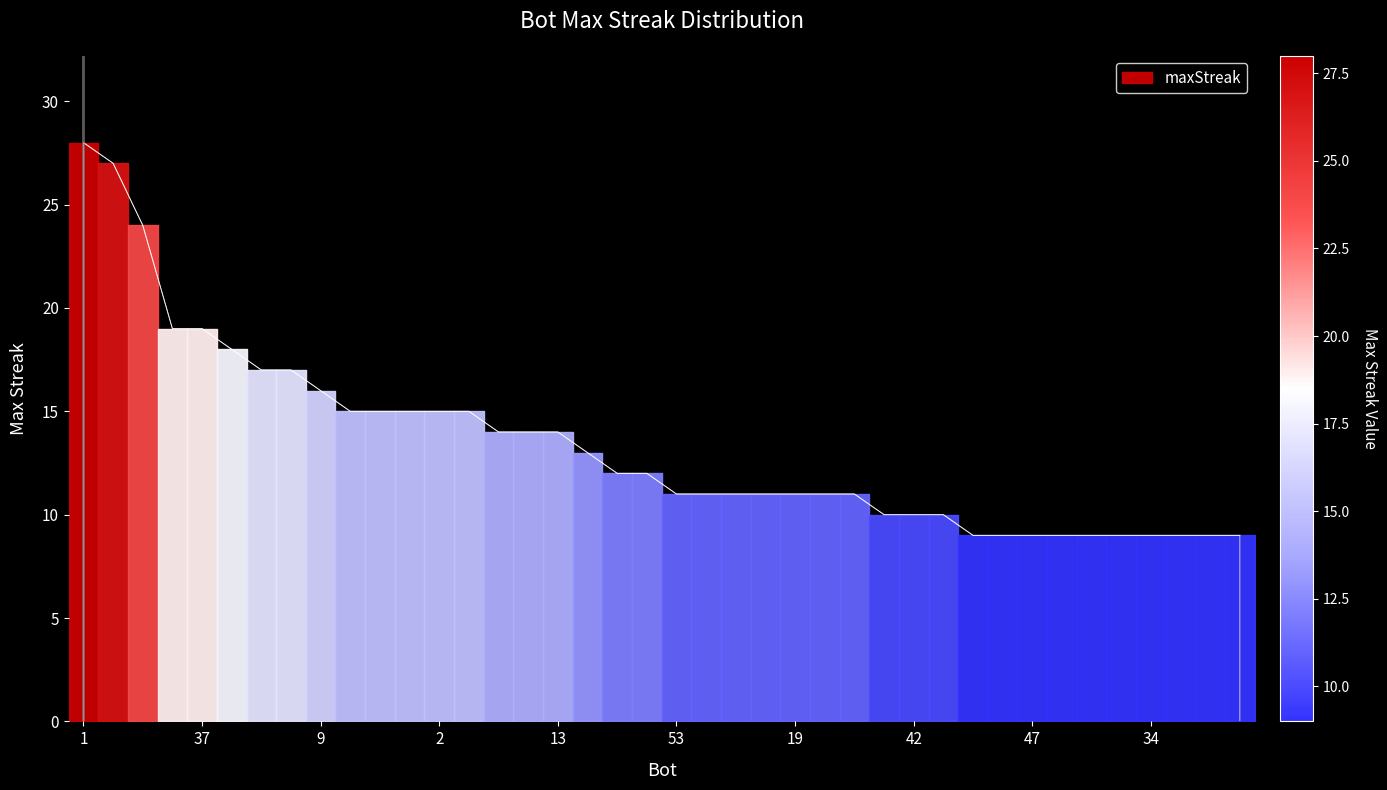

What is the greatest value displayed?

28